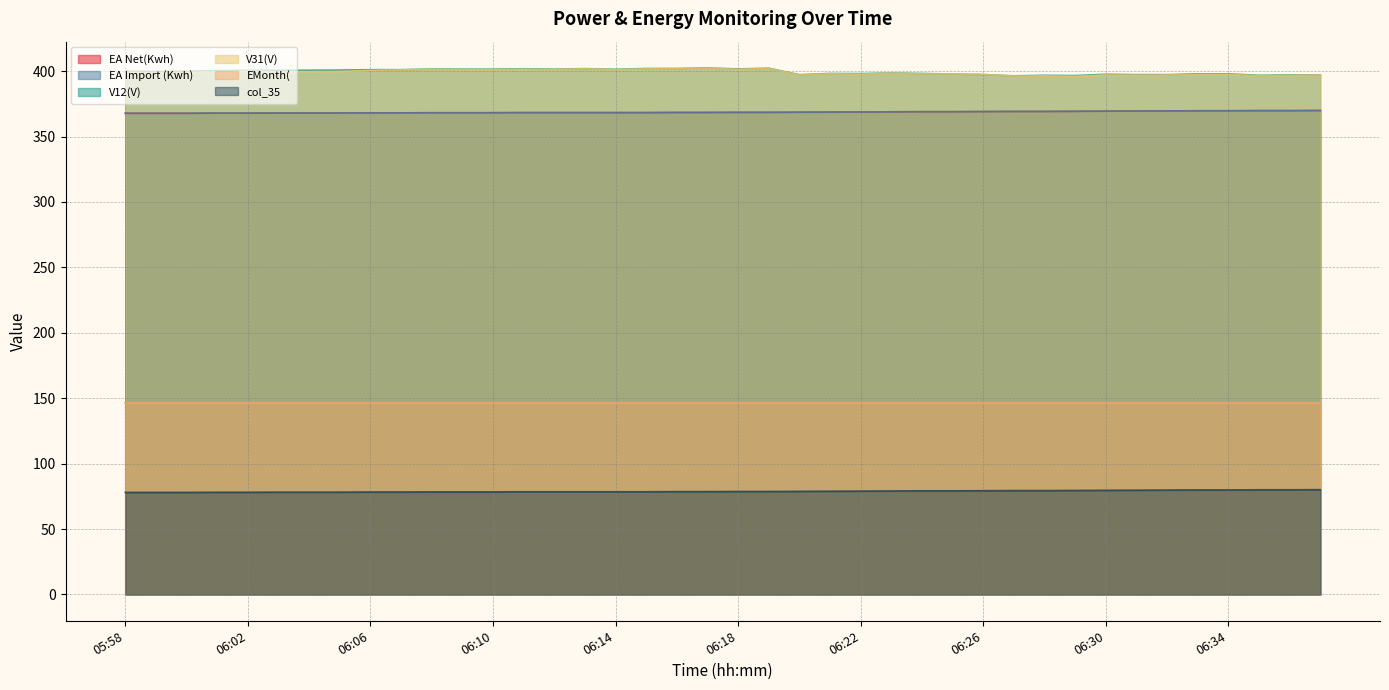

Does the chart have visible grid lines?

Yes